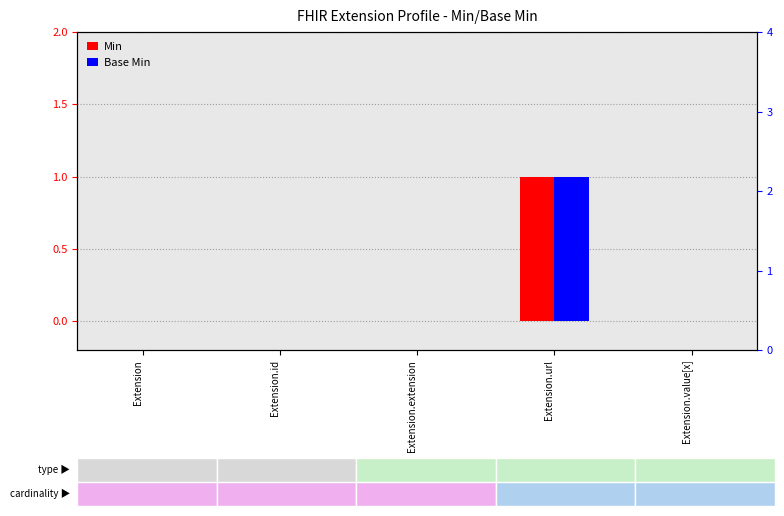

List the series in order of their peak value, highest first.

Min, Base Min